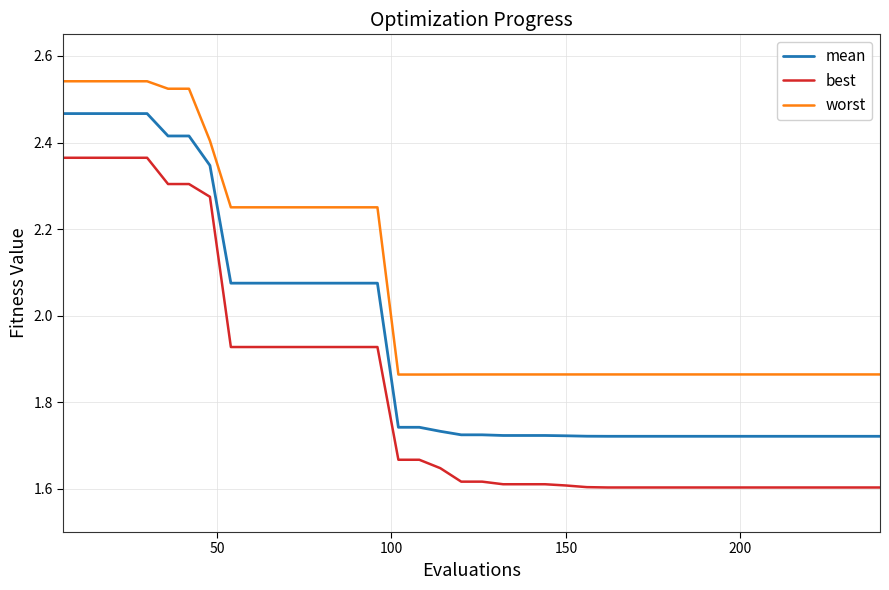

List the series in order of their overall mean, highest first.

worst, mean, best